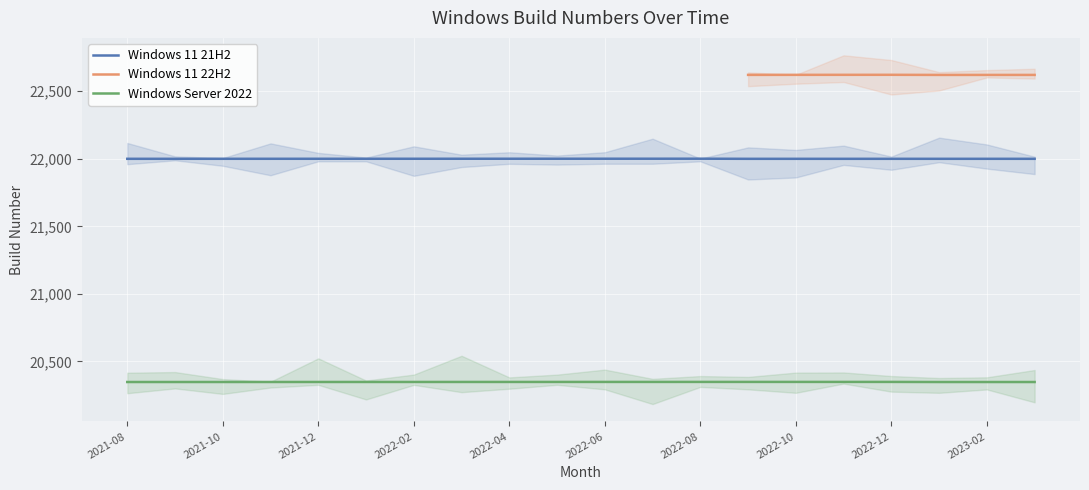

List the labels in order of Windows 11 21H2 value, smallest first.

2022-09, 2022-10, 2022-11, 2022-12, 2023-01, 2023-02, 2023-03, 2021-08, 2021-09, 2021-10, 2021-11, 2021-12, 2022-01, 2022-02, 2022-03, 2022-04, 2022-05, 2022-06, 2022-07, 2022-08